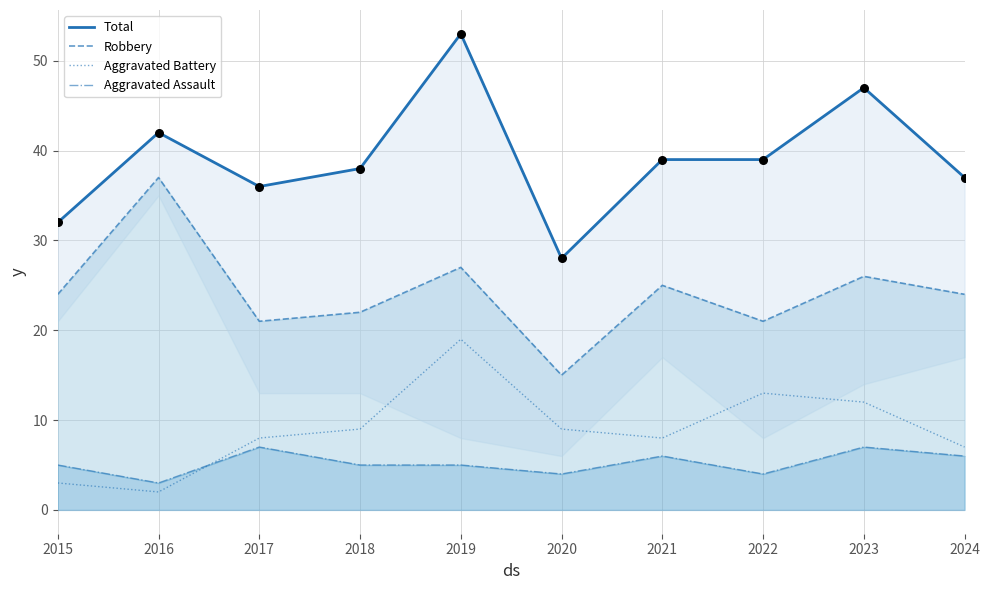

Which series has the widest spread of Y values?

Total